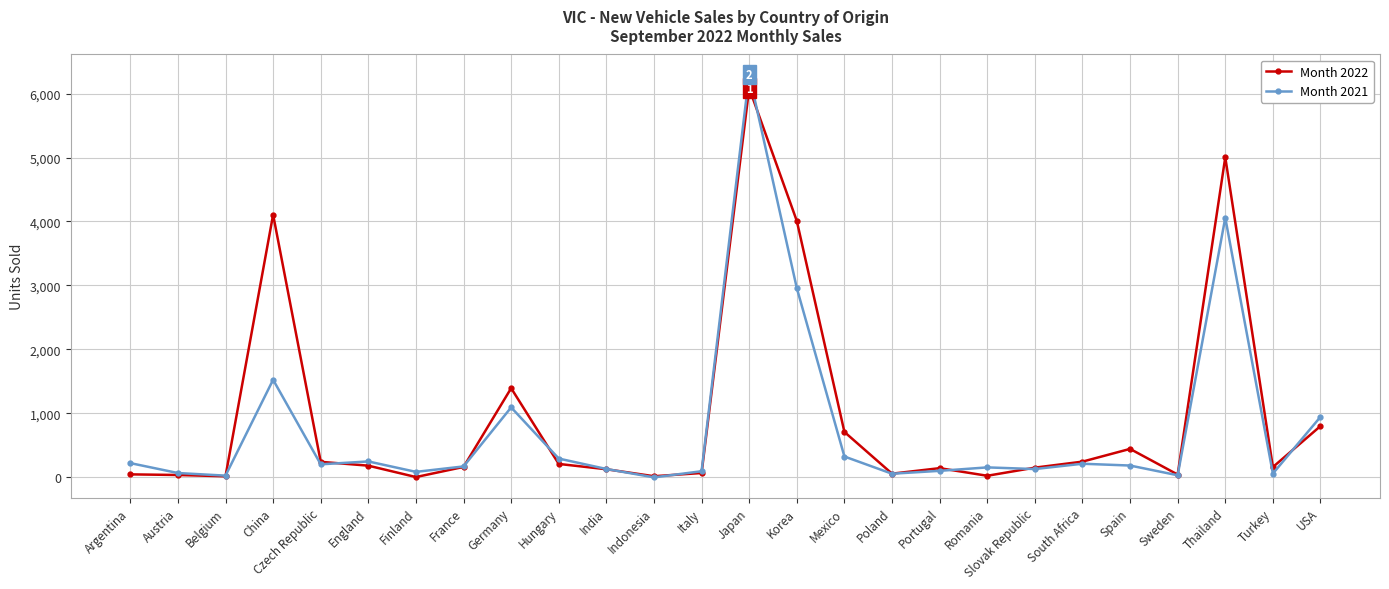

Rank the series at Japan from highest to lowest value.

Month 2021, Month 2022